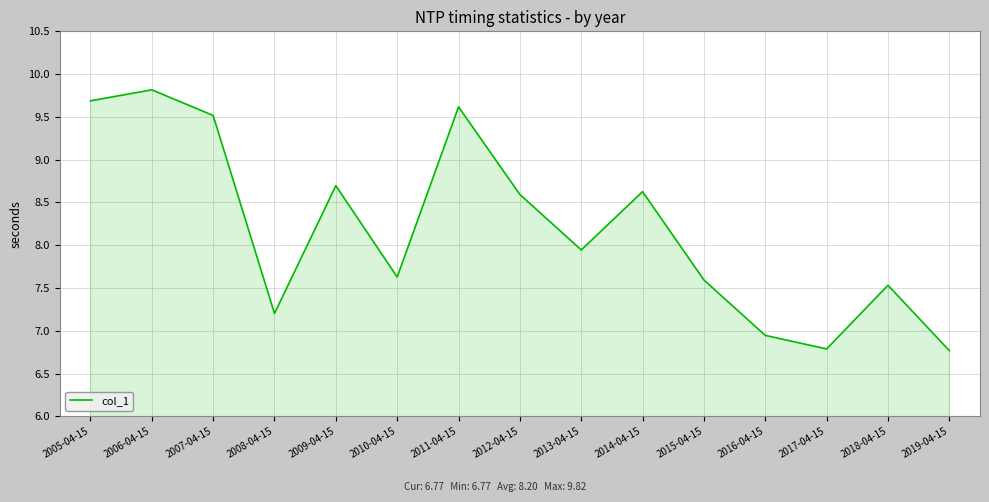

What is the change in value from 2006-04-15 to 2015-04-15?

-2.2